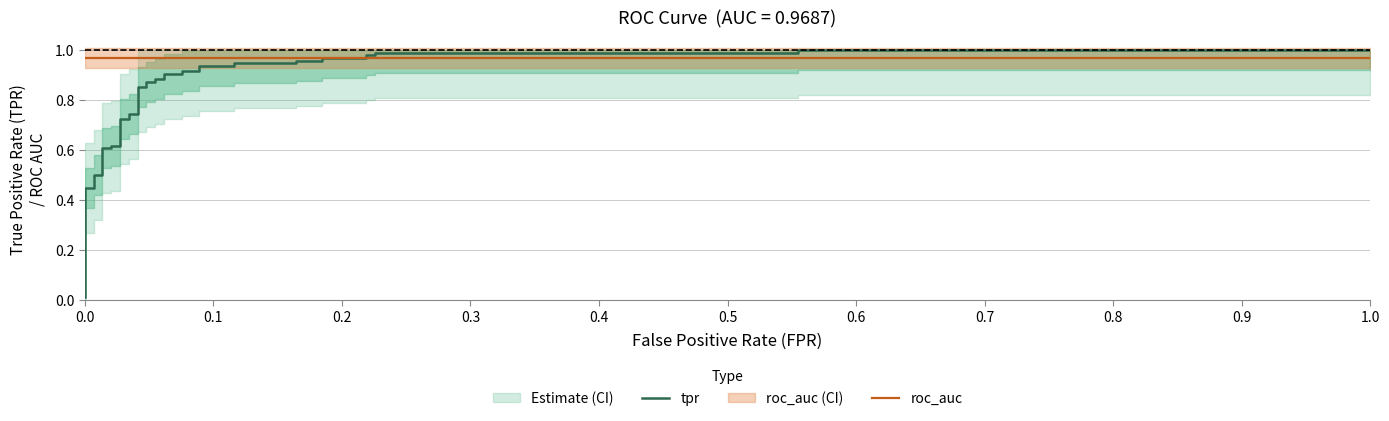

Between 0.6 and 17, which series saw the biggest shift?

tpr